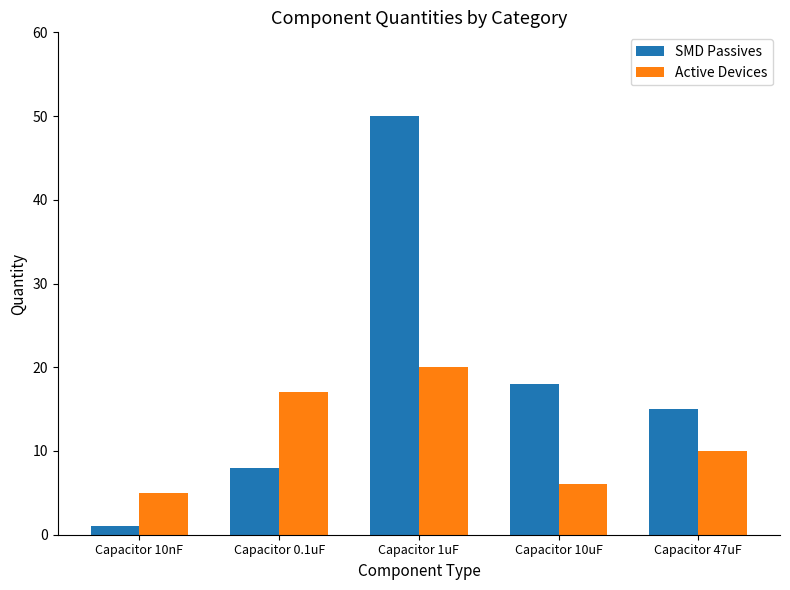

Is it true that SMD Passives equals 1 at Capacitor 10nF?

True